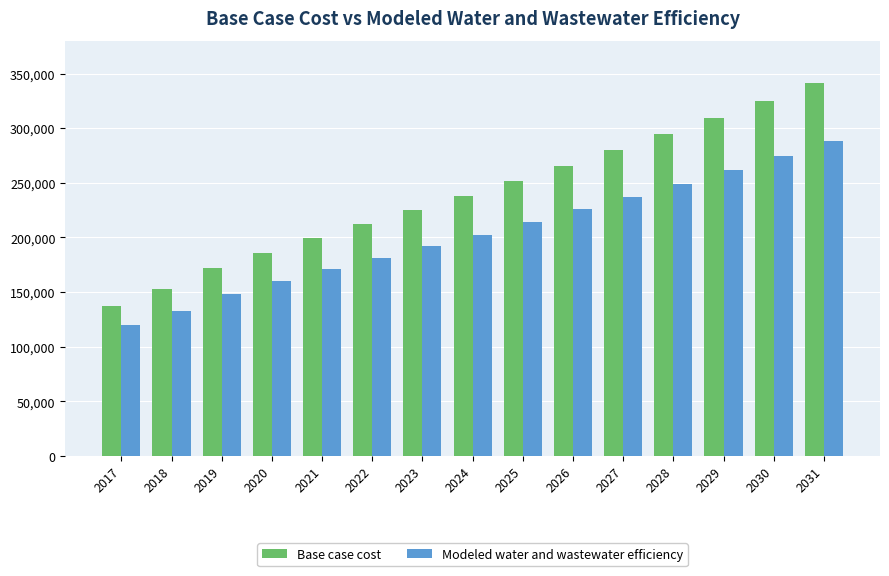

What is the greatest value displayed?

341100.9